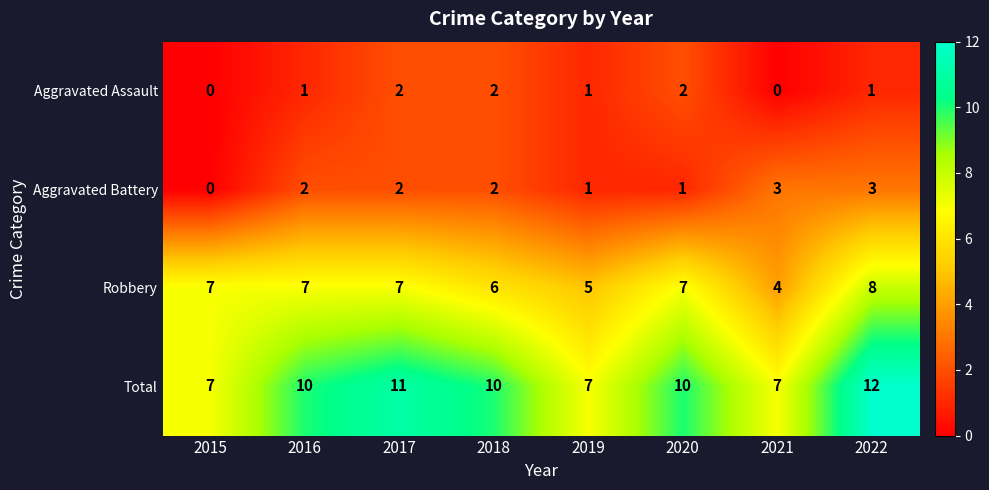

How many Total values are between 7 and 11?

7